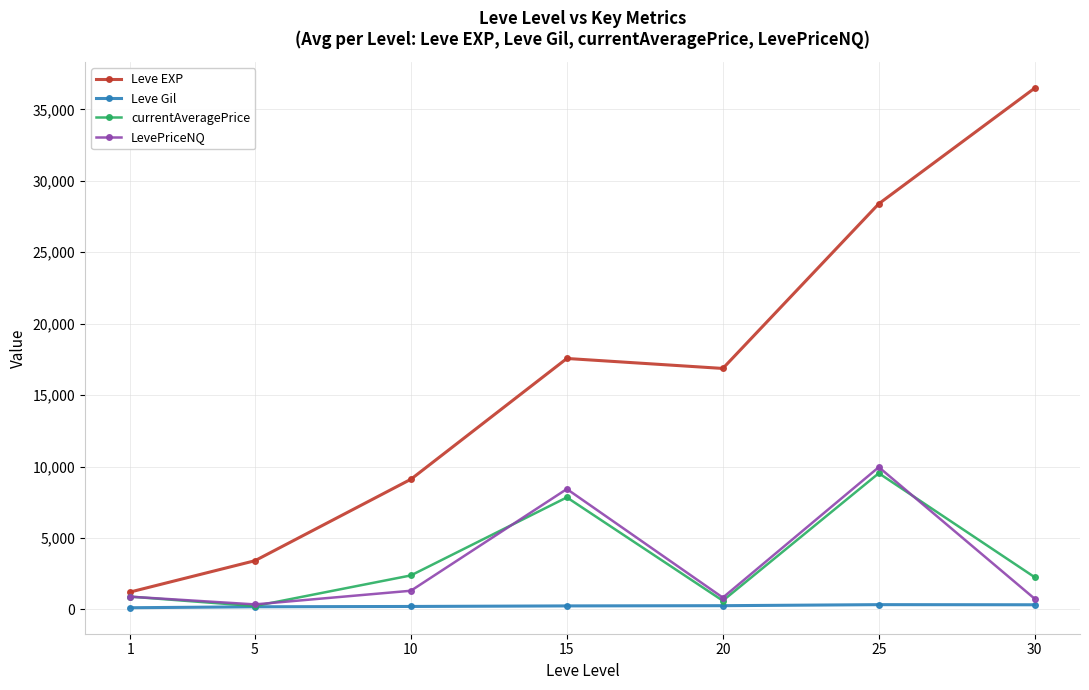

What are all the series names shown in the legend?

Leve EXP, Leve Gil, currentAveragePrice, LevePriceNQ